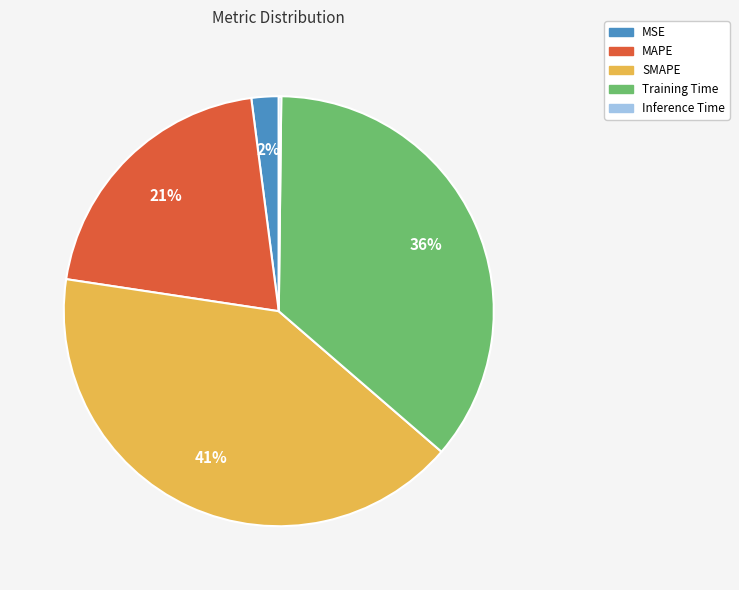

Is there a majority slice in this chart?

No